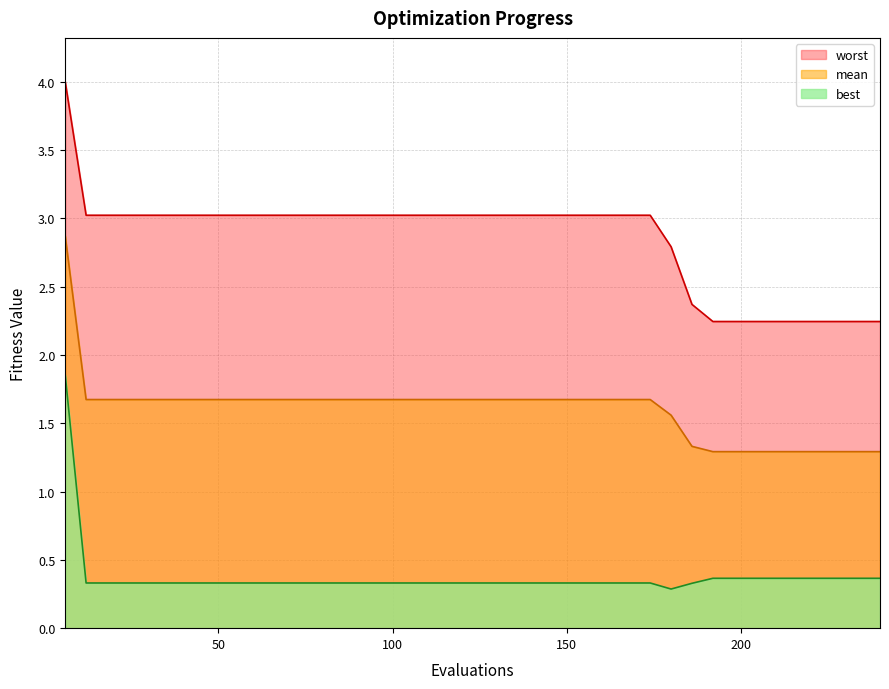

Which series has the widest spread of values?

worst